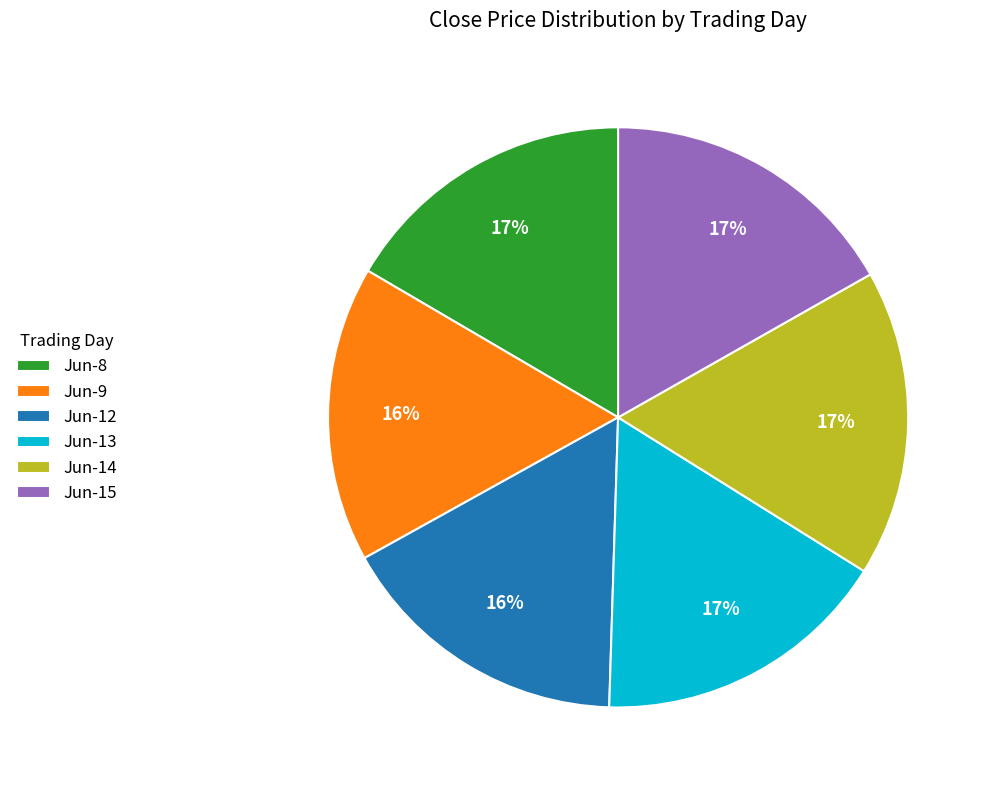

Approximately how many times larger is the value at Jun-9 compared to Jun-12?

1.0